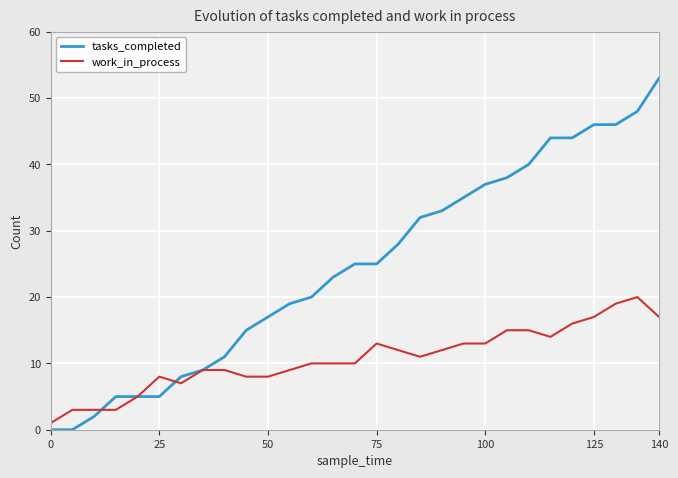

What are all the series names shown in the legend?

tasks_completed, work_in_process